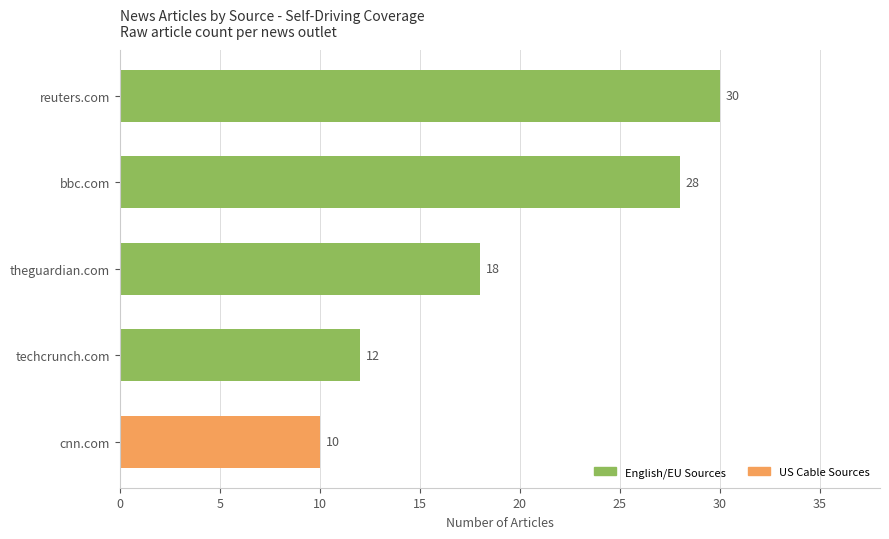

What position from the left is theguardian.com?

3